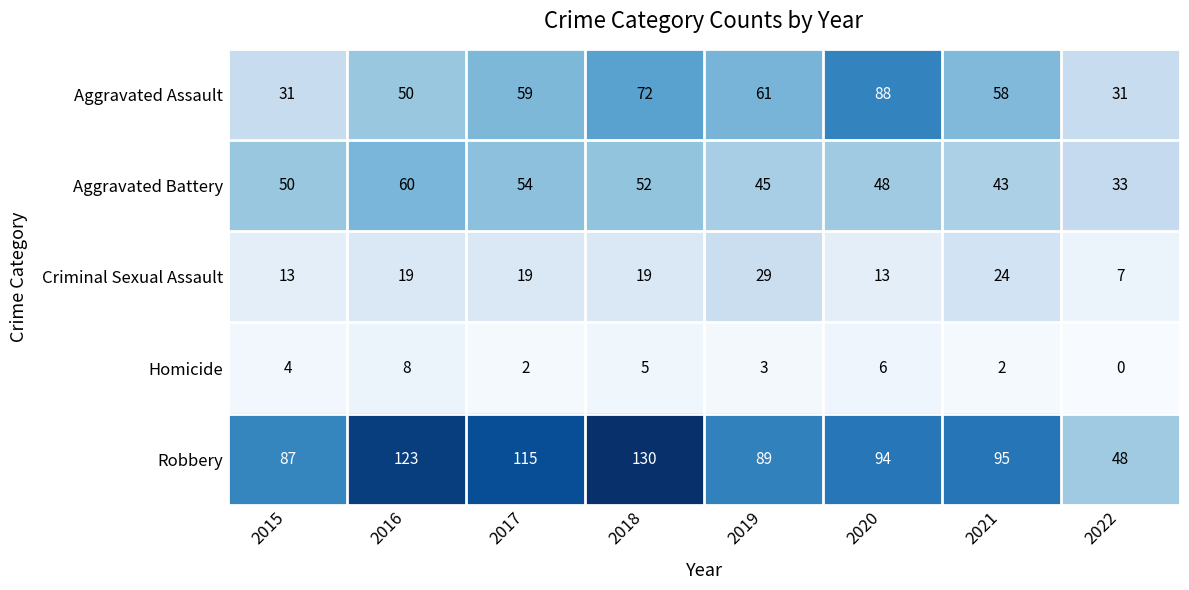

How many data points does each series have?

8